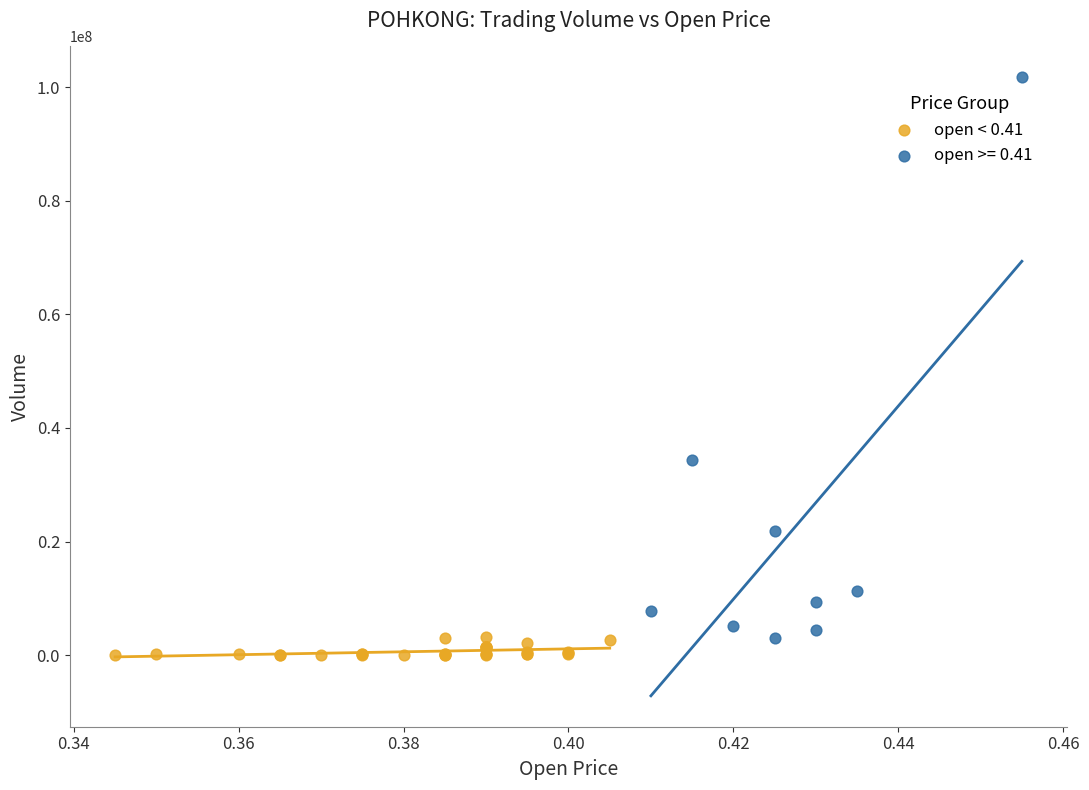

Which series contains the highest Y value?

open >= 0.41